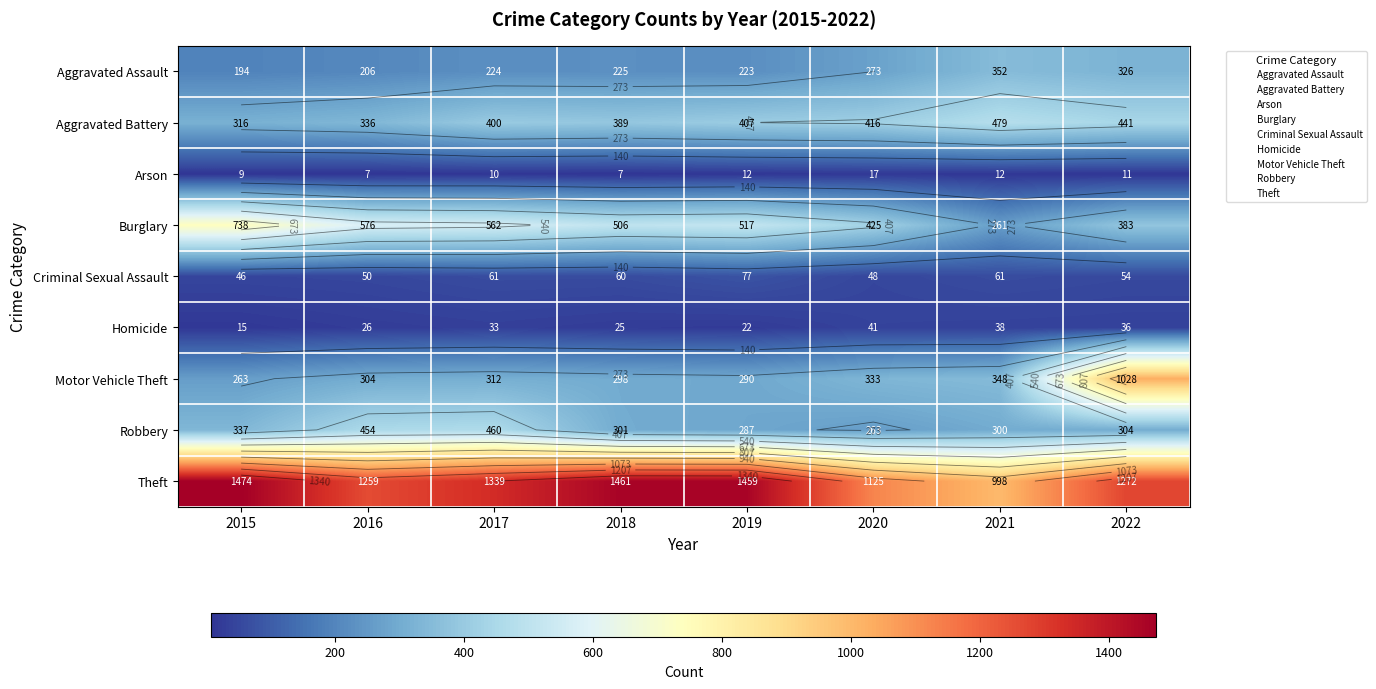

The Aggravated Battery series shows 788 at 2022. True or false?

False